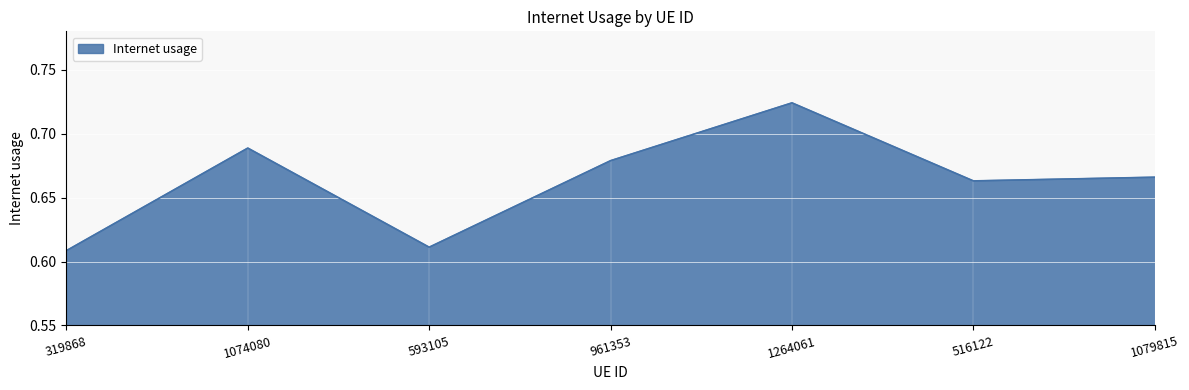

True or false: there are more than 2 points higher than both neighbors.

False